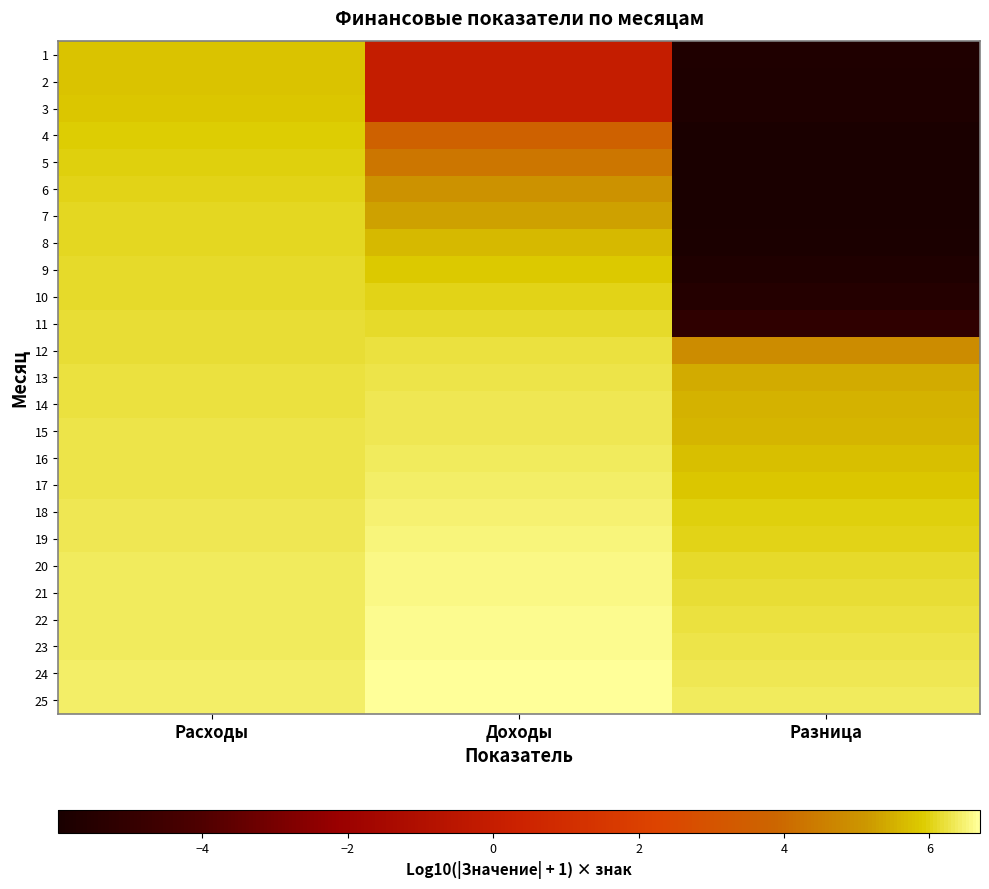

At how many categories does at least one series exceed 2?

3